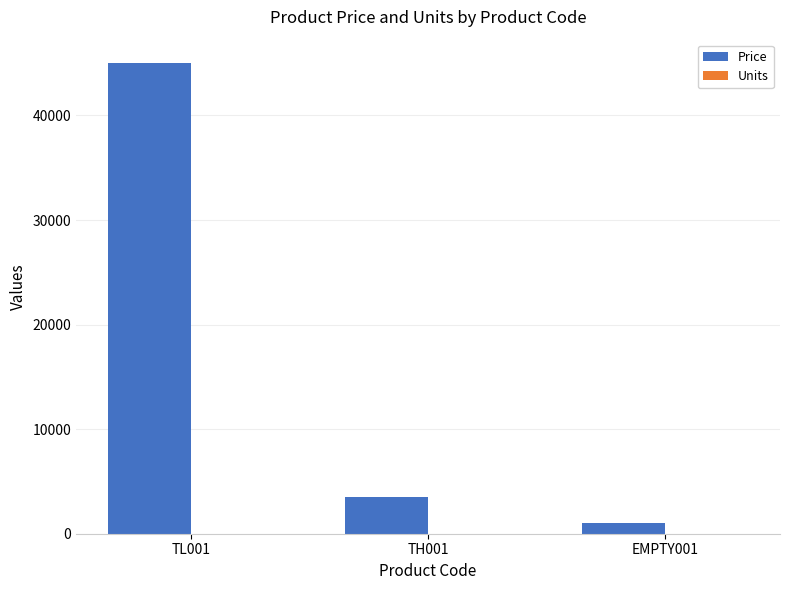

Which series has the largest total across all categories?

Price